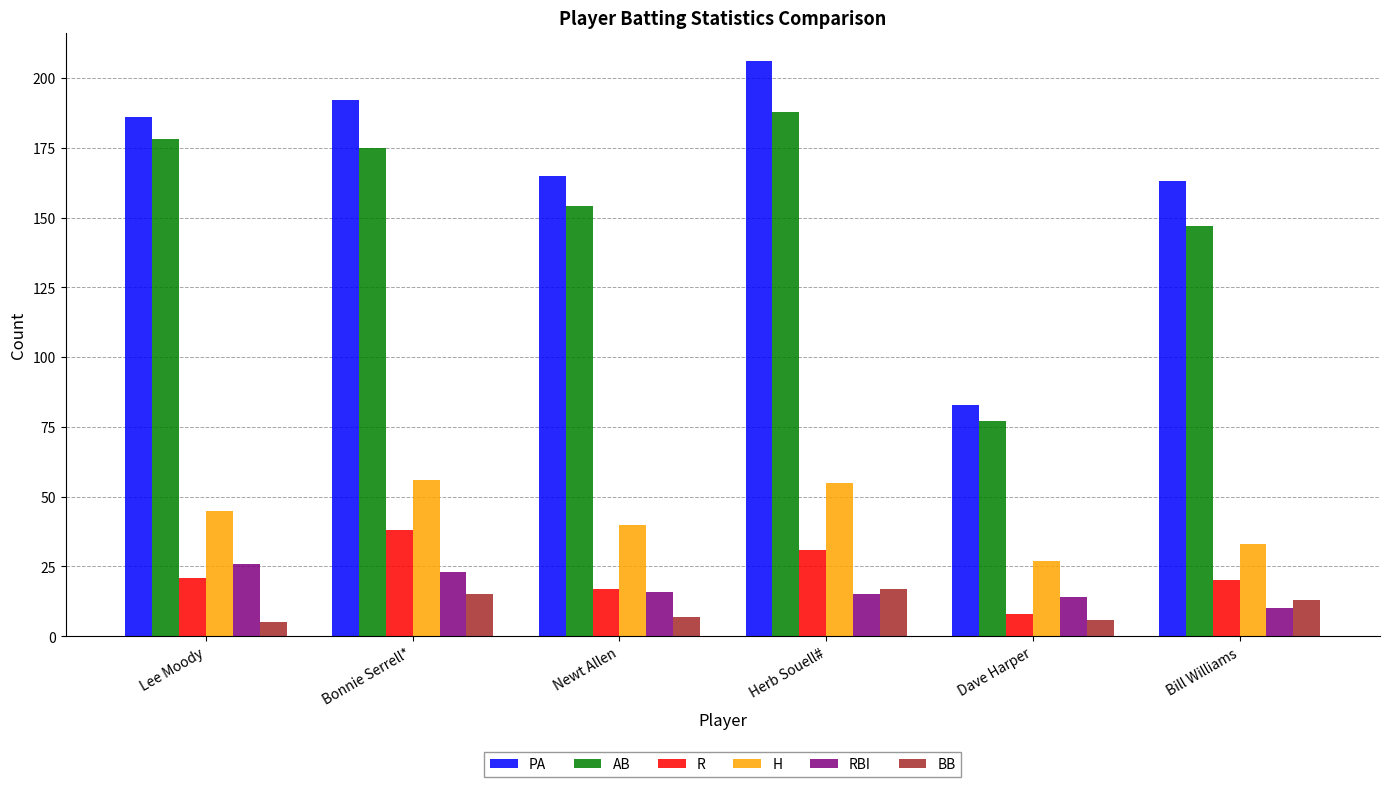

What value does the R series have at Newt Allen?

17